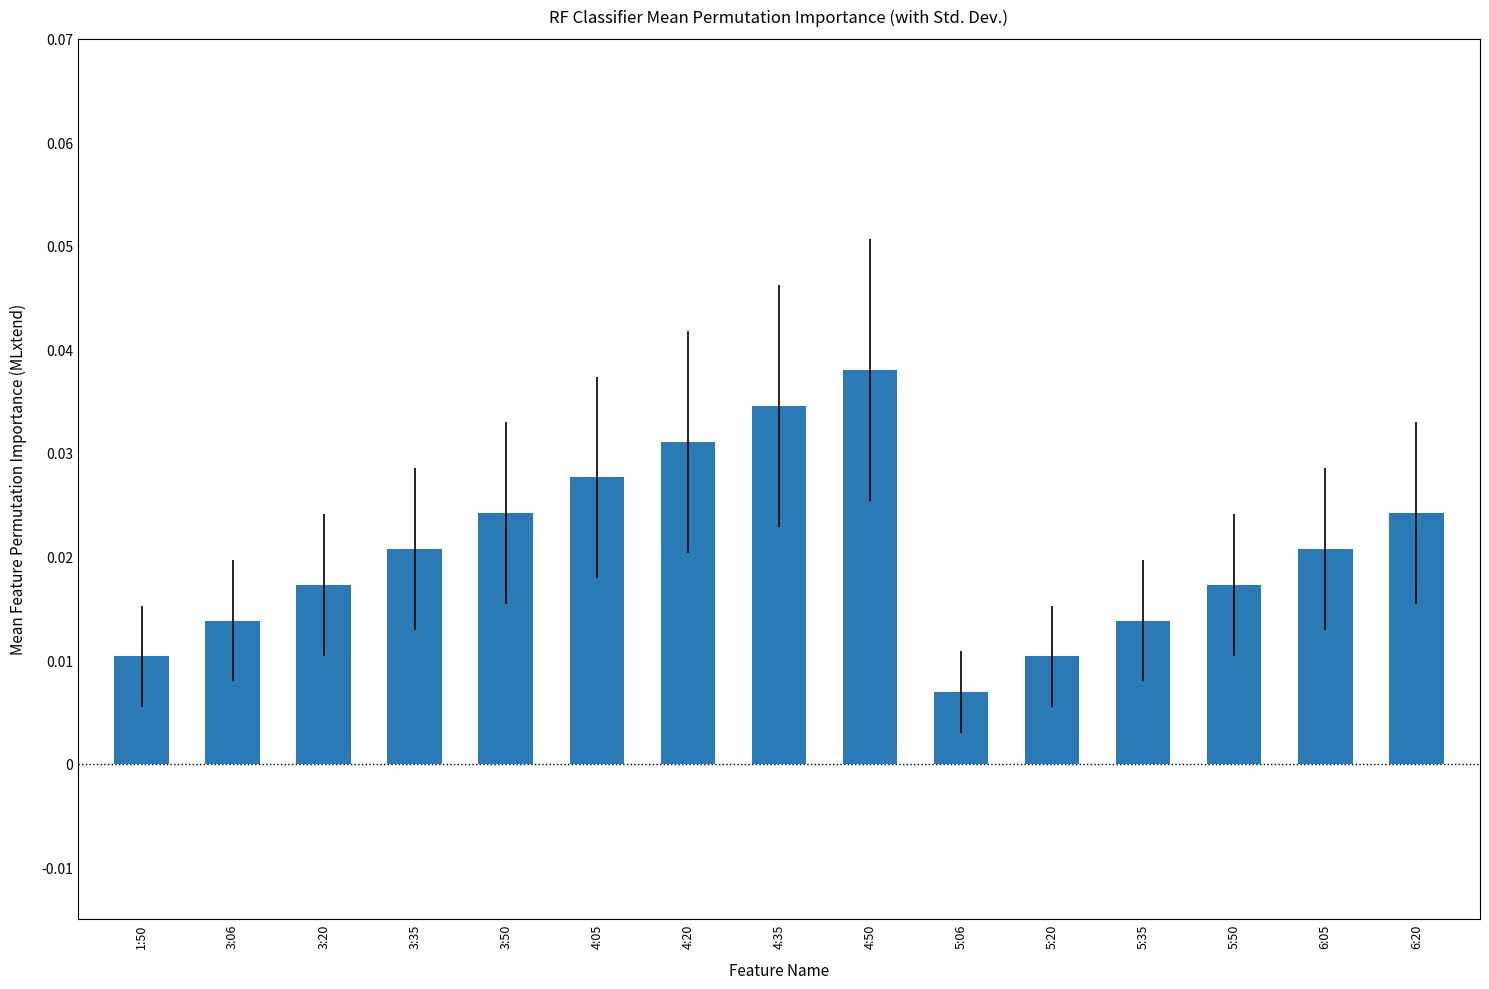

What position from the right is 5:50?

3